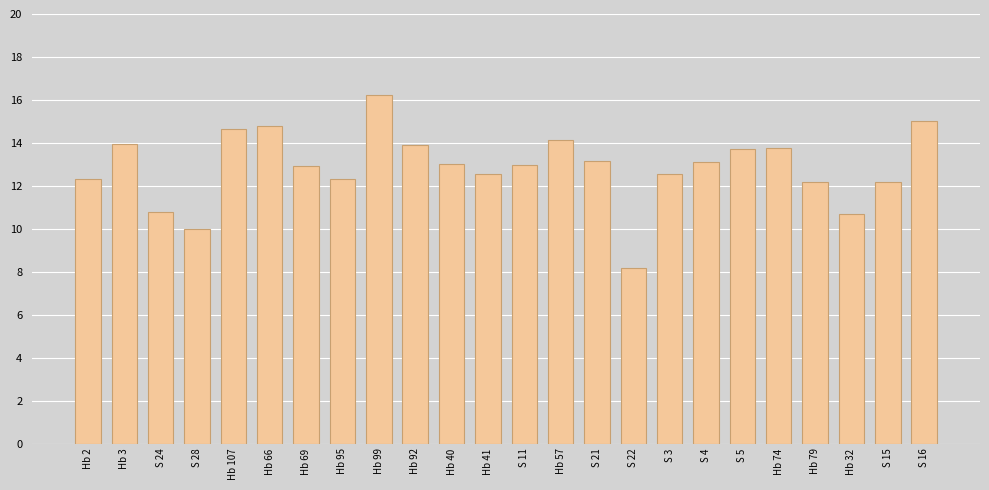

Approximately how many times larger is the value at Hb 32 compared to Hb 69?

0.8